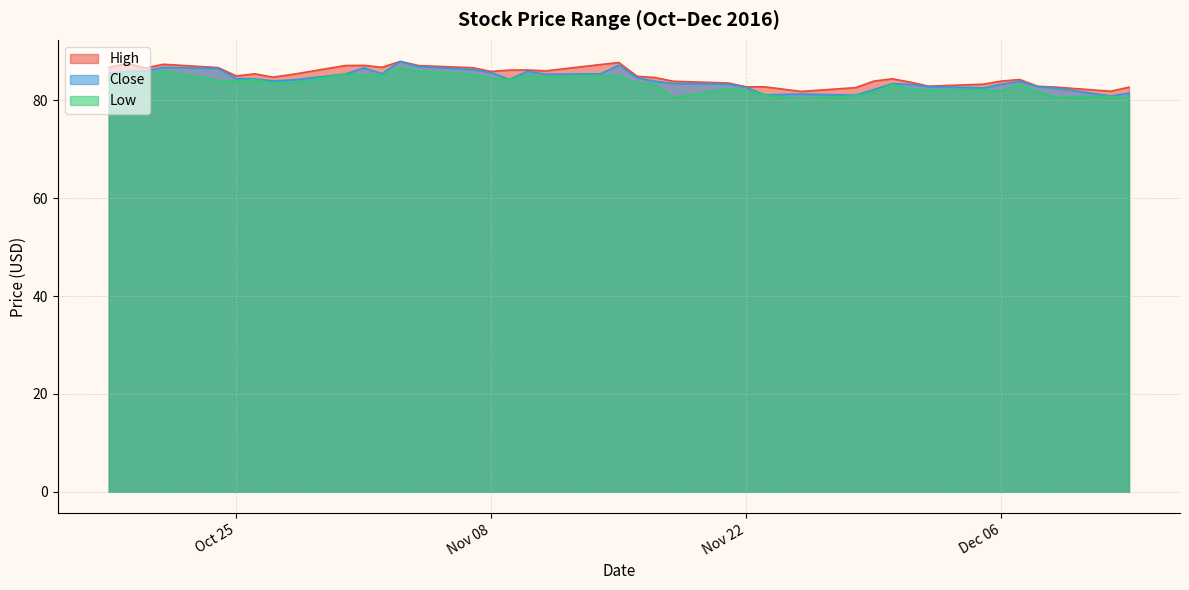

True or false: High and Close cross at least once.

False